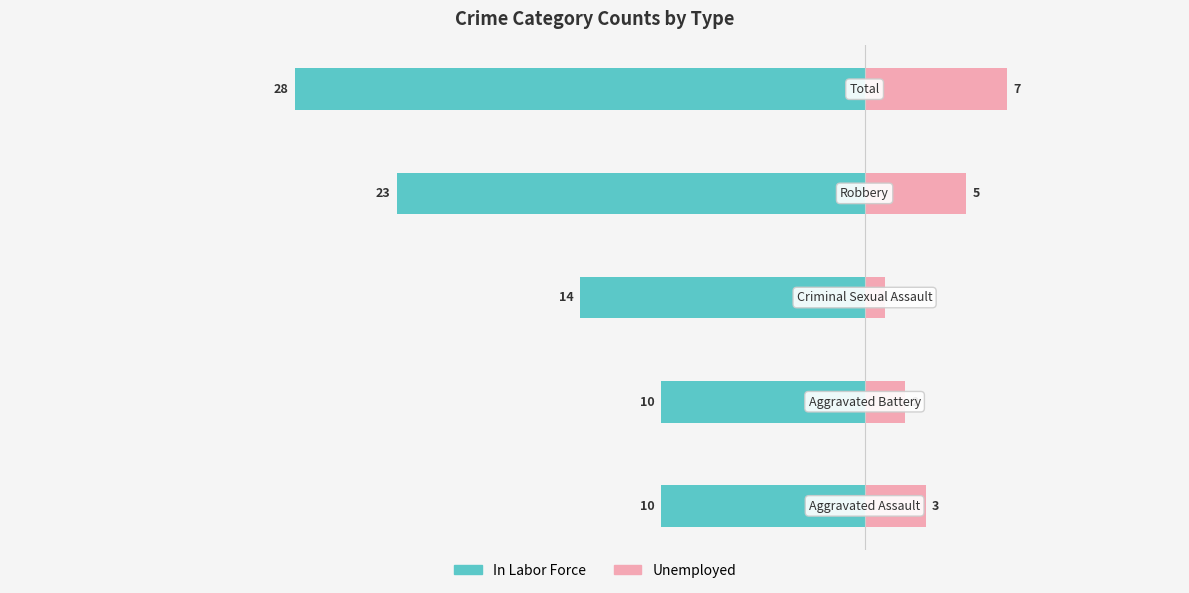

The In Labor Force series shows -14 at 2. True or false?

True